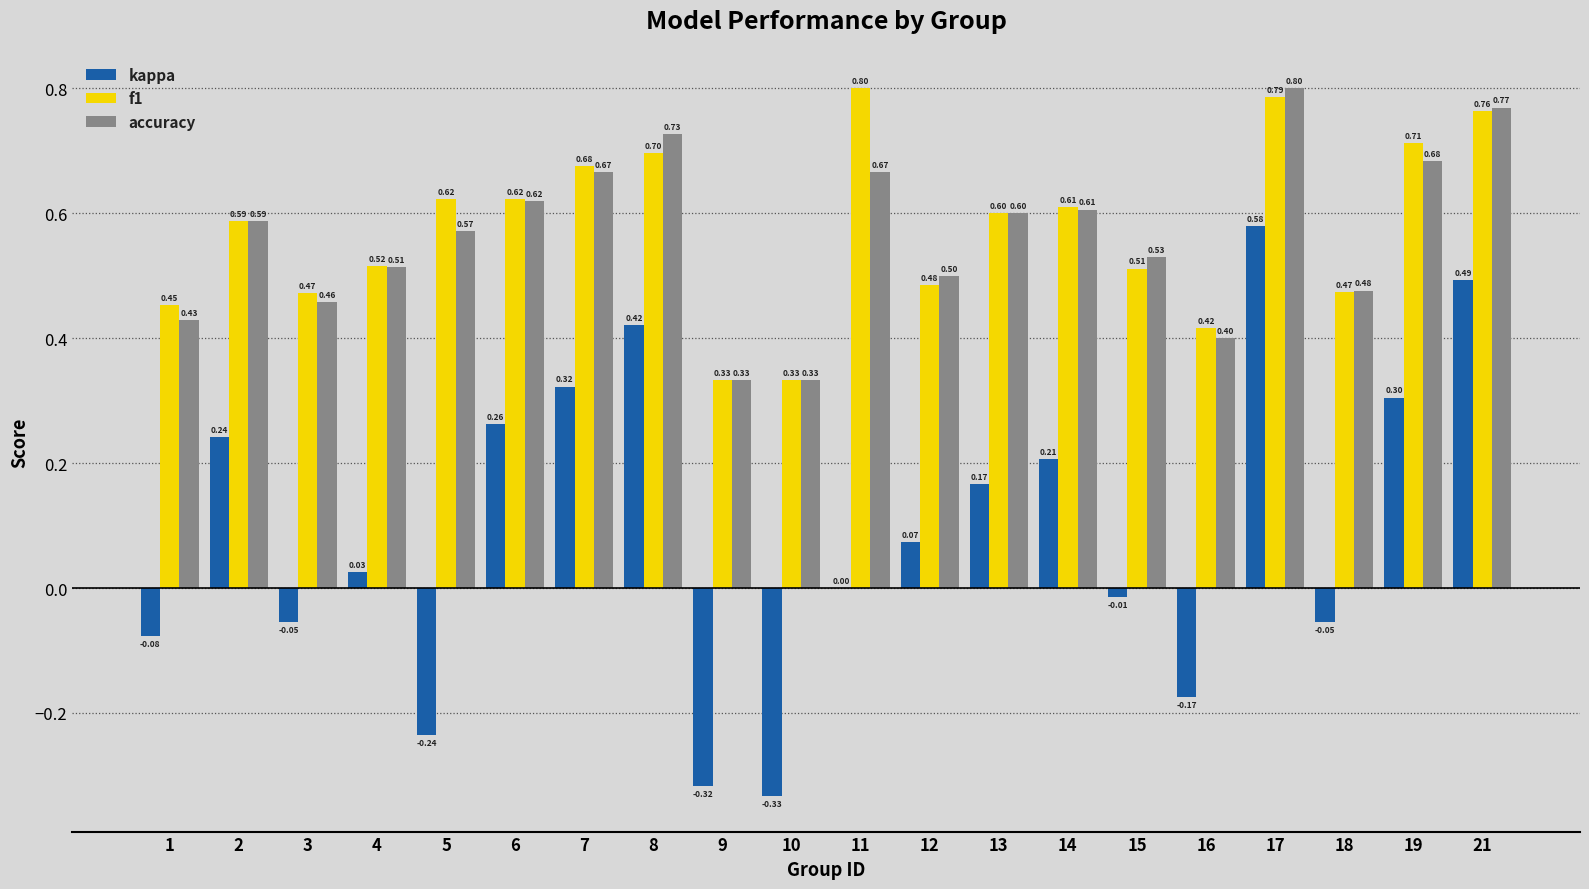

Is it true that accuracy equals 0.4 at 21?

False